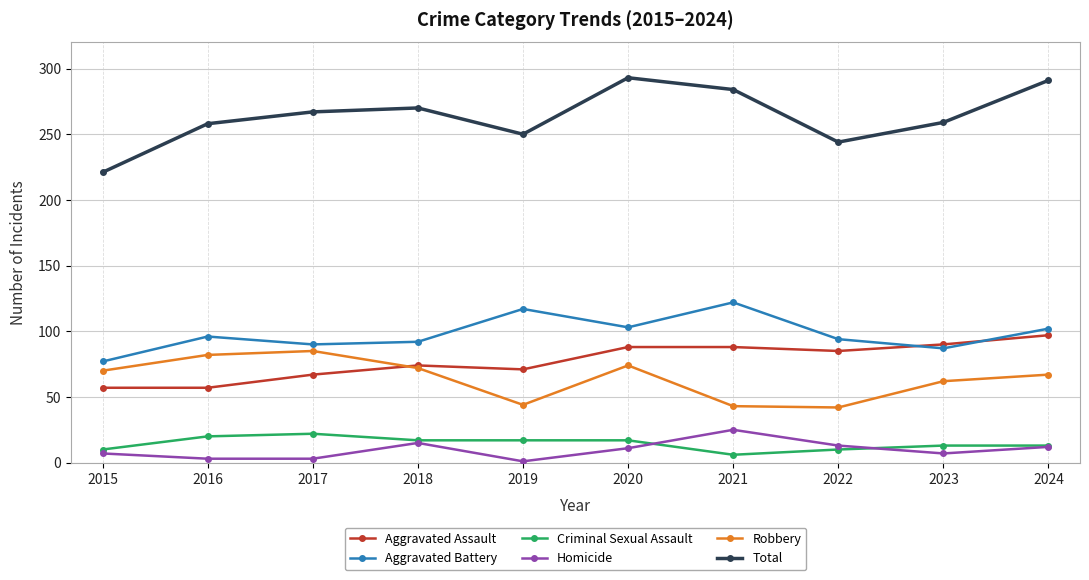

What is the approximate value of Robbery at 2015, to the nearest 5?

70